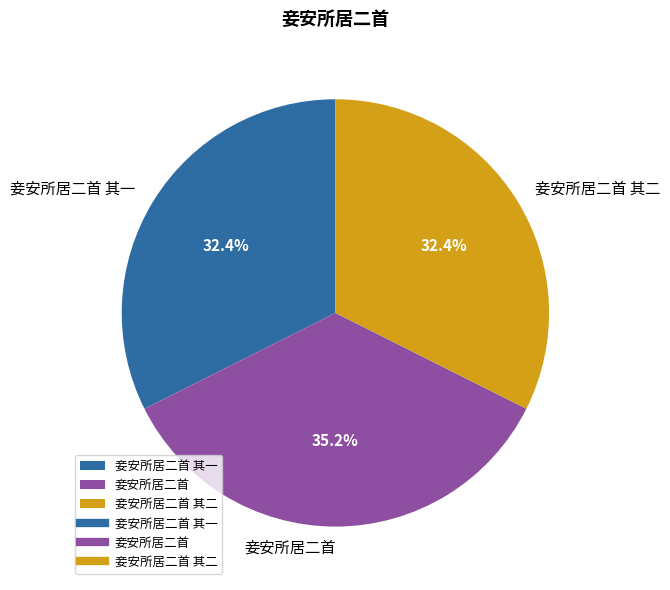

True or false: 妾安所居二首 其一 accounts for 32% of the total.

True